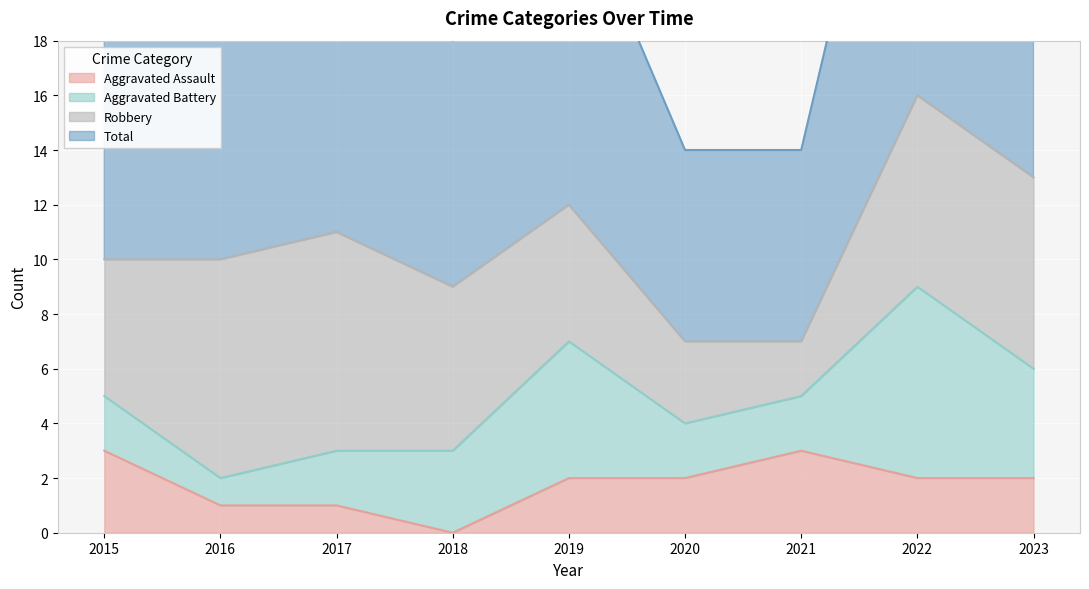

Count the number of categories in the chart.

9